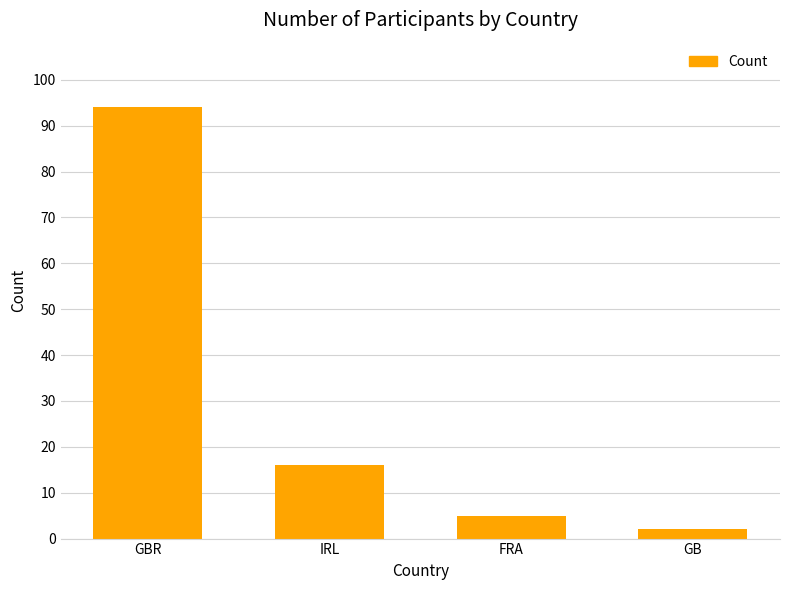

What is the change in value from GBR to GB?

-92